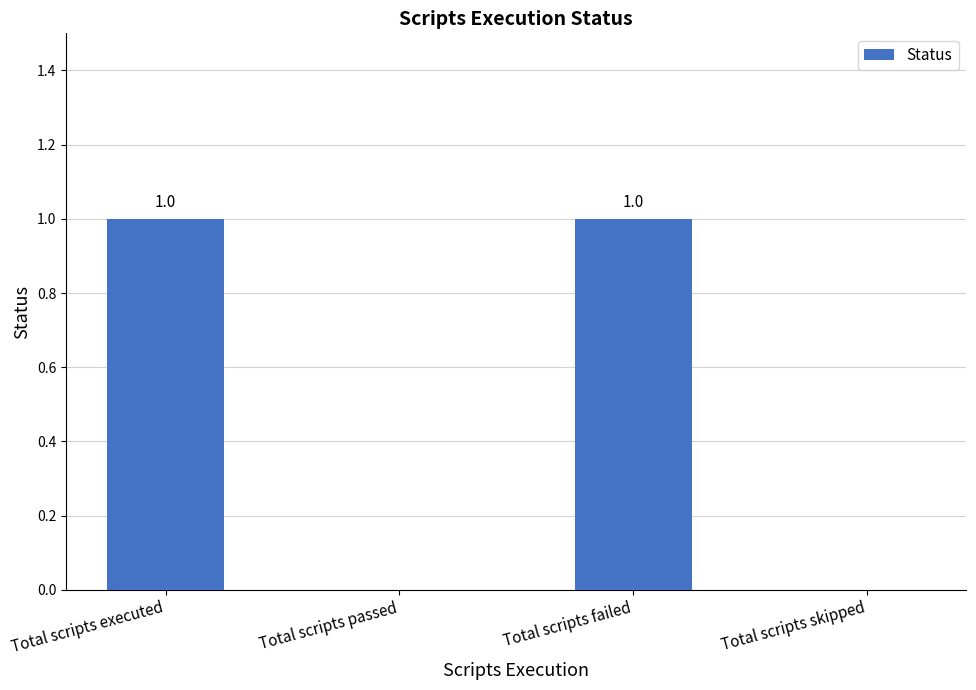

True or false: the data shows 0 at Total scripts executed.

False